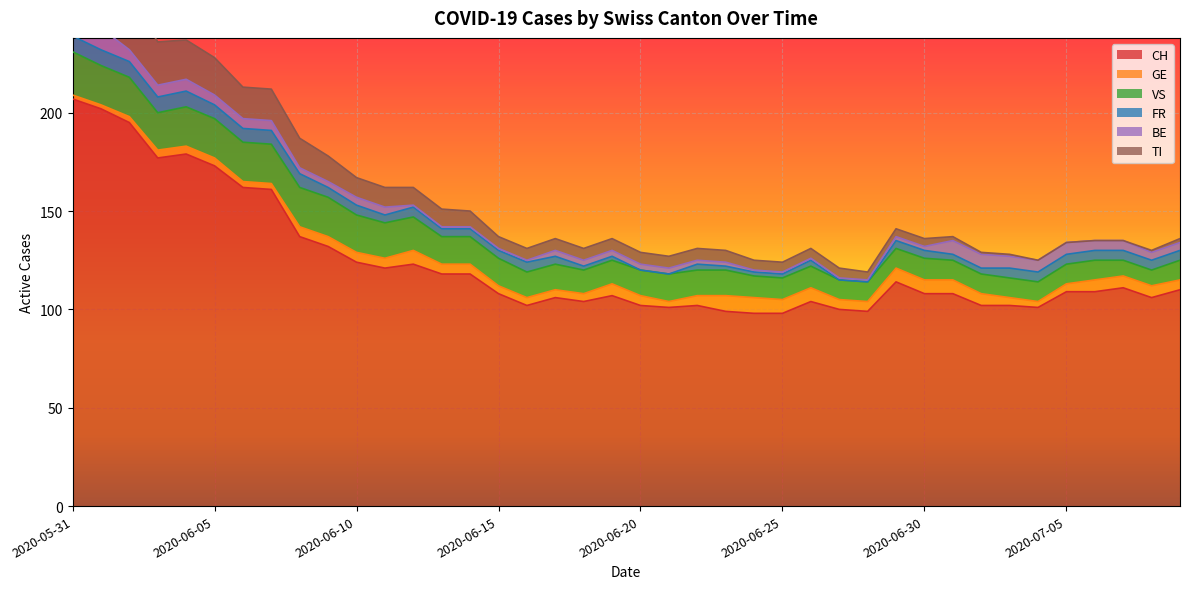

How many lines are shown in the chart?

6